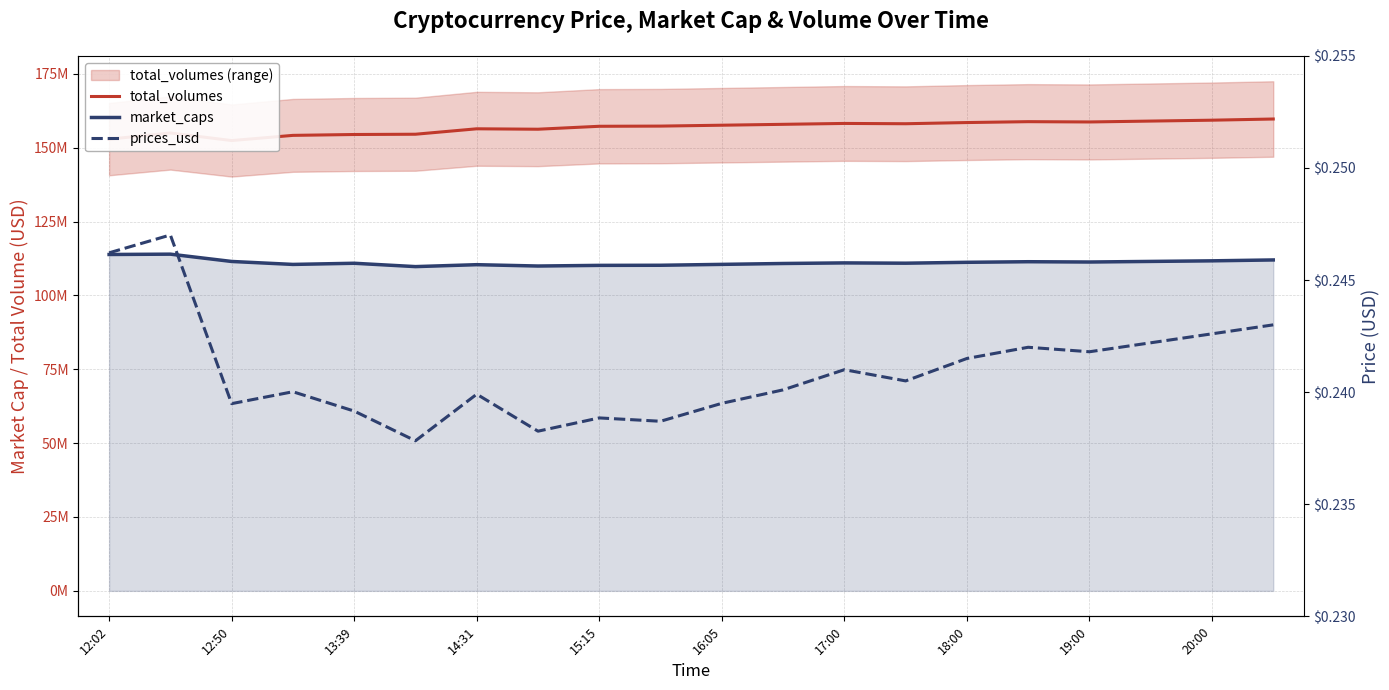

Does the chart have visible grid lines?

Yes